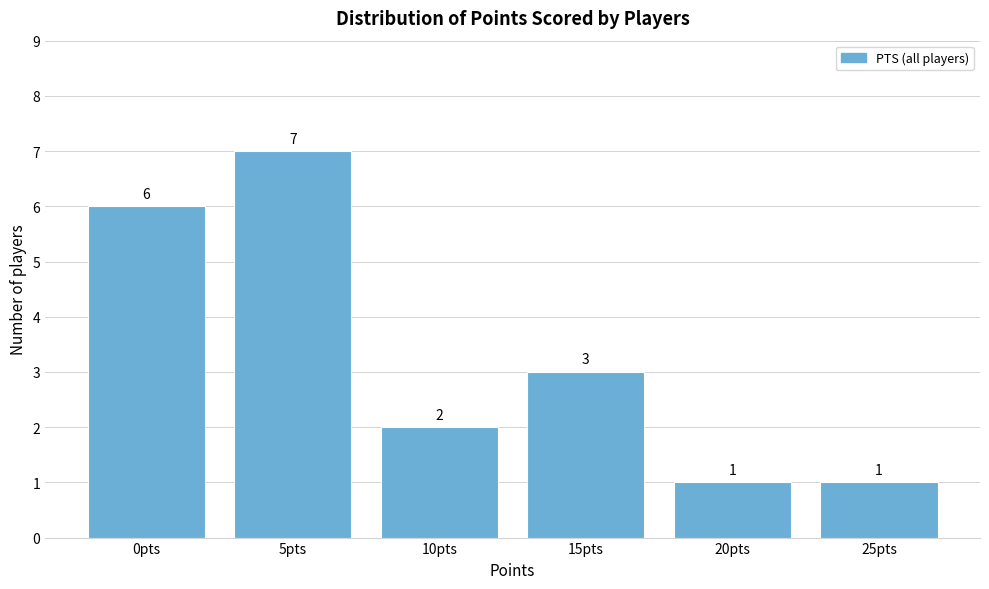

Reading left to right, list all the values displayed in this chart.

6	7	2	3	1	1